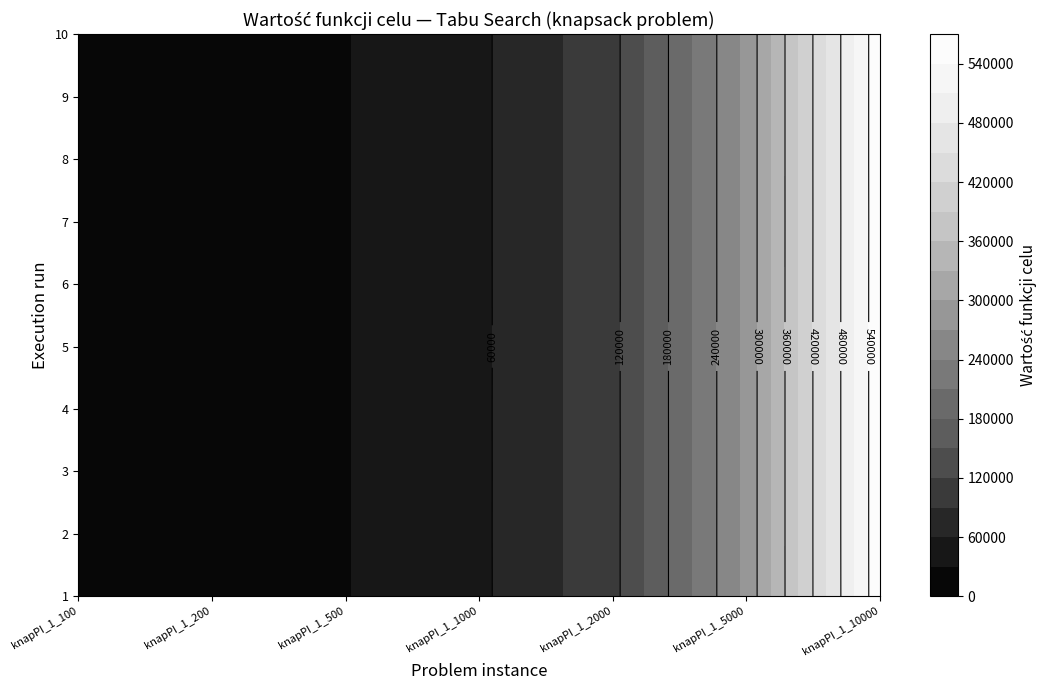

Which series has the widest spread of values?

4